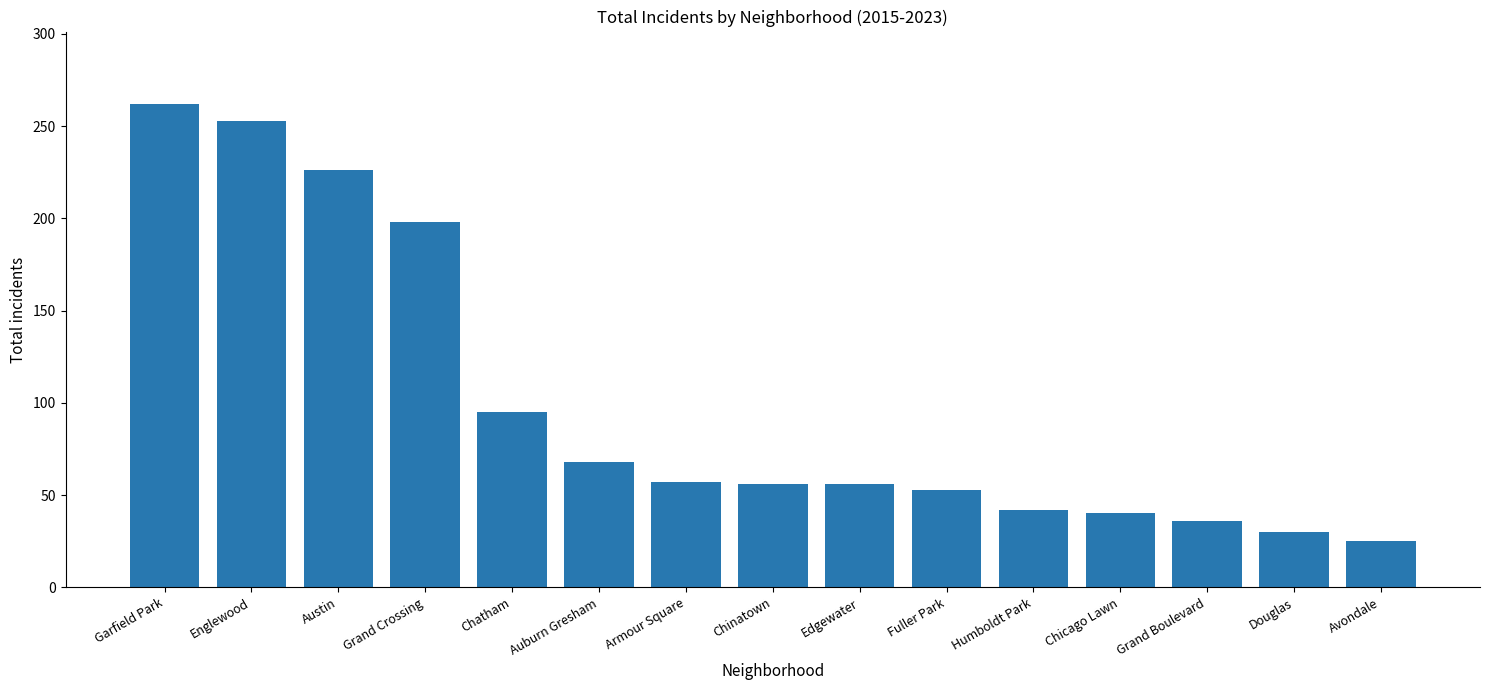

What is the label of the 12th bar from the right?

Grand Crossing